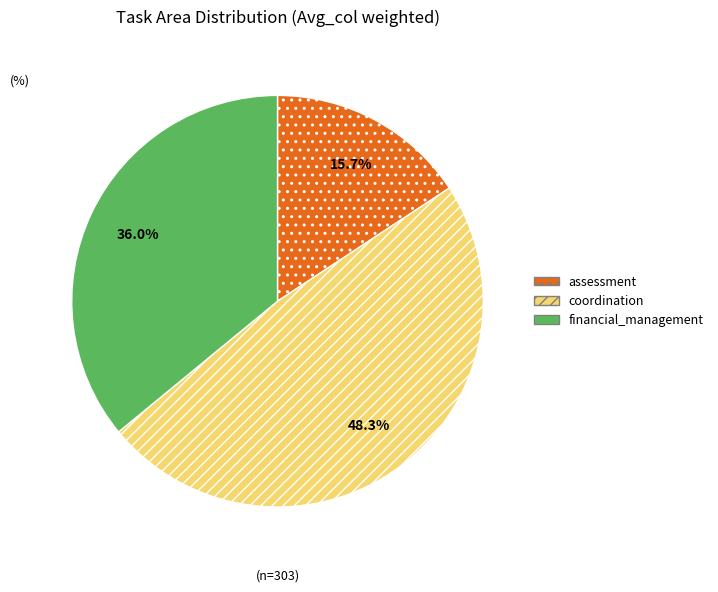

Is there a majority slice in this chart?

No